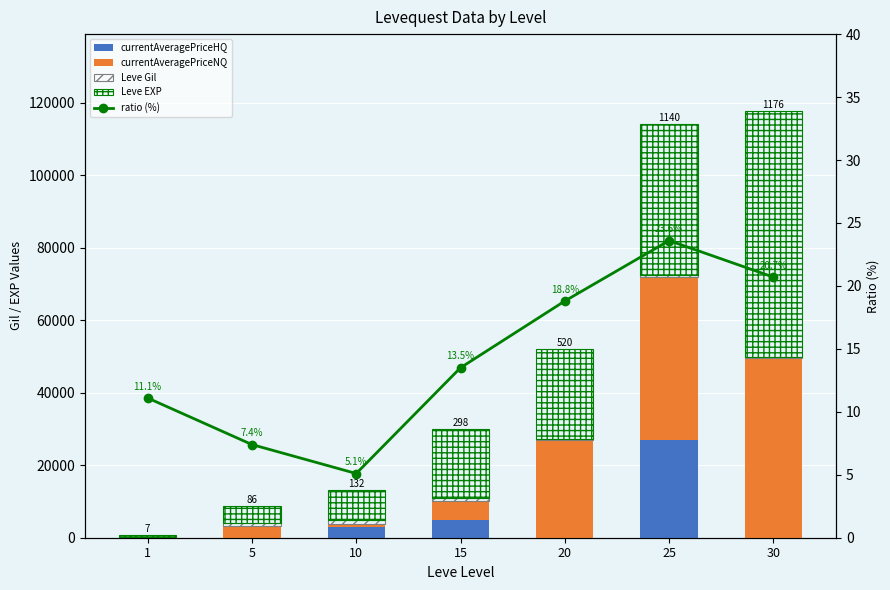

List the labels in order of Leve EXP value, smallest first.

1, 5, 10, 15, 20, 25, 30